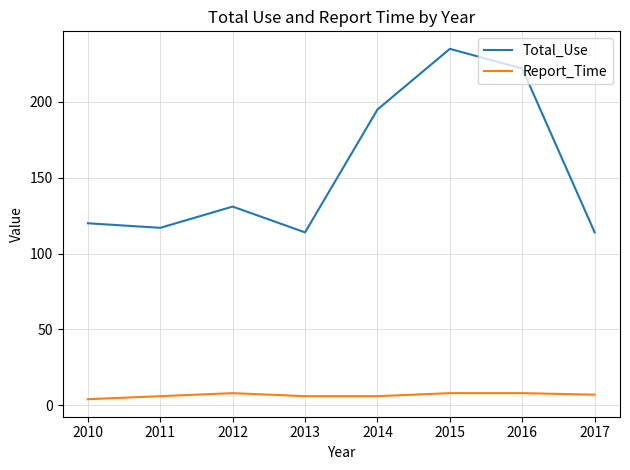

What is the maximum value for Report_Time?

8